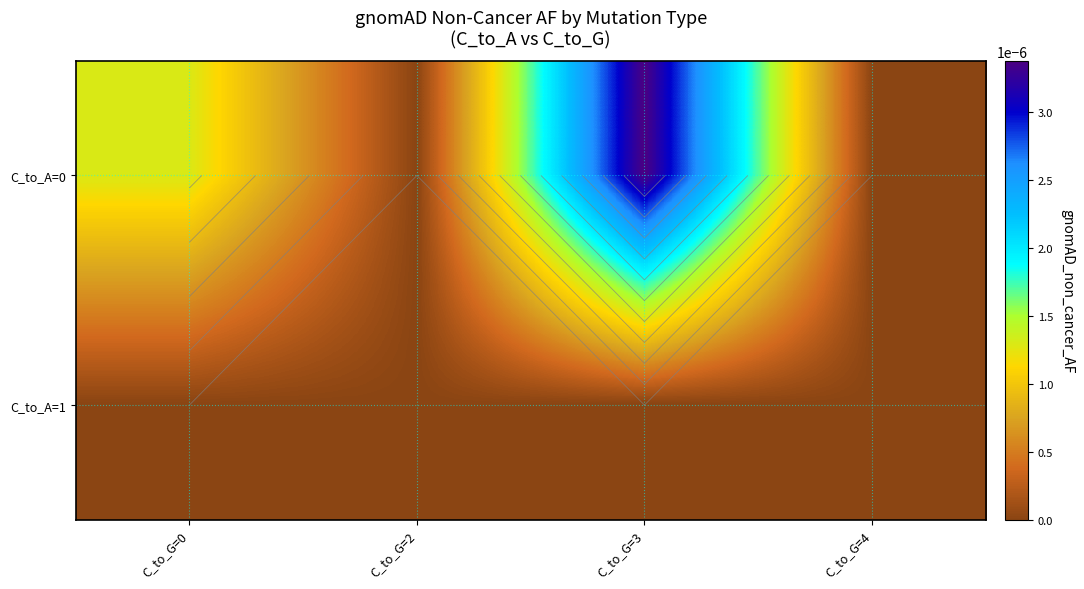

Between C_to_G=2 and C_to_G=4, which is larger?

C_to_G=2